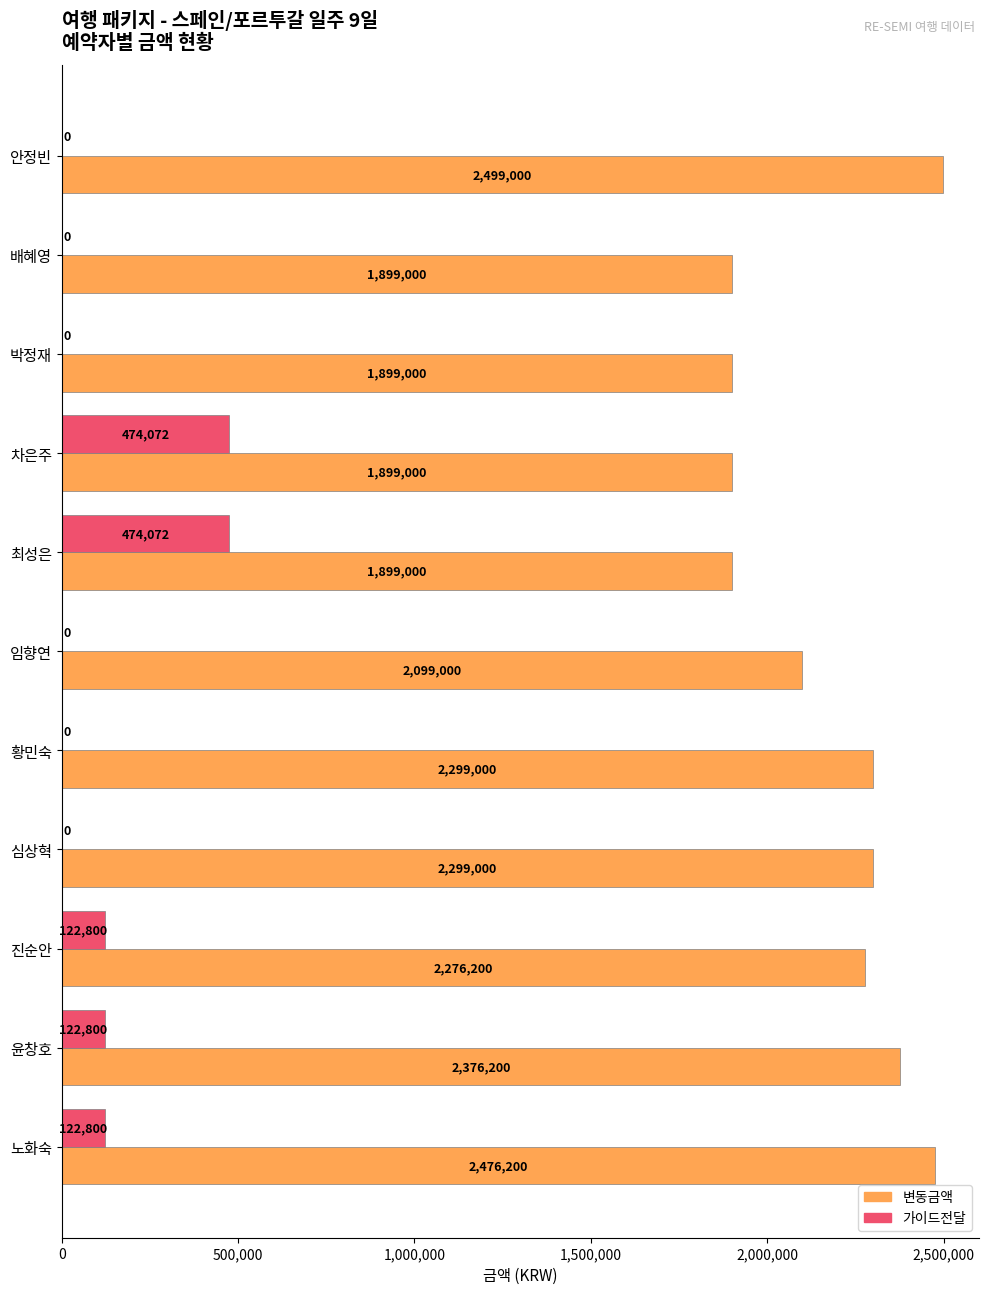

The value of 변동금액 at 노화숙 is 2476200. True or false?

True